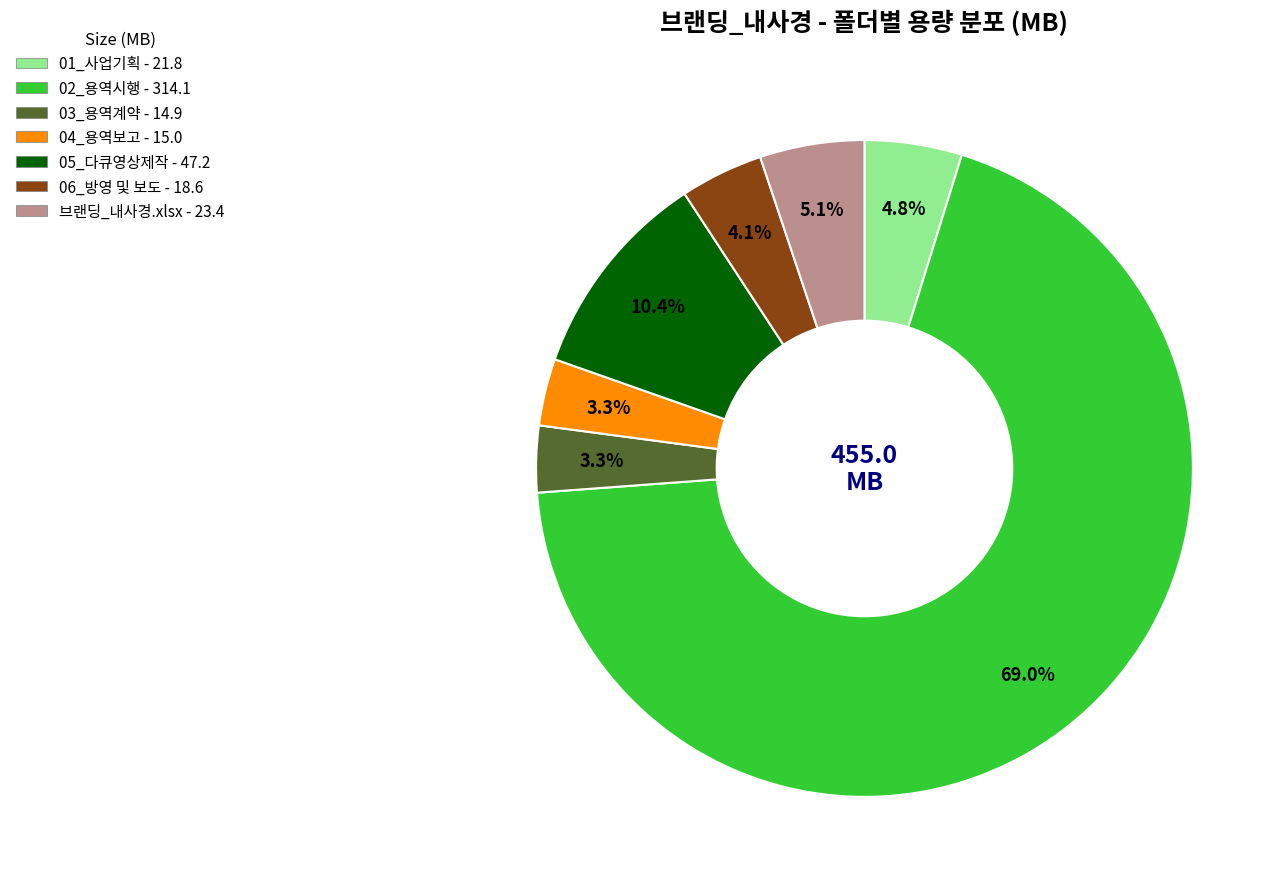

True or false: 브랜딩_내사경.xlsx accounts for 1% of the total.

False